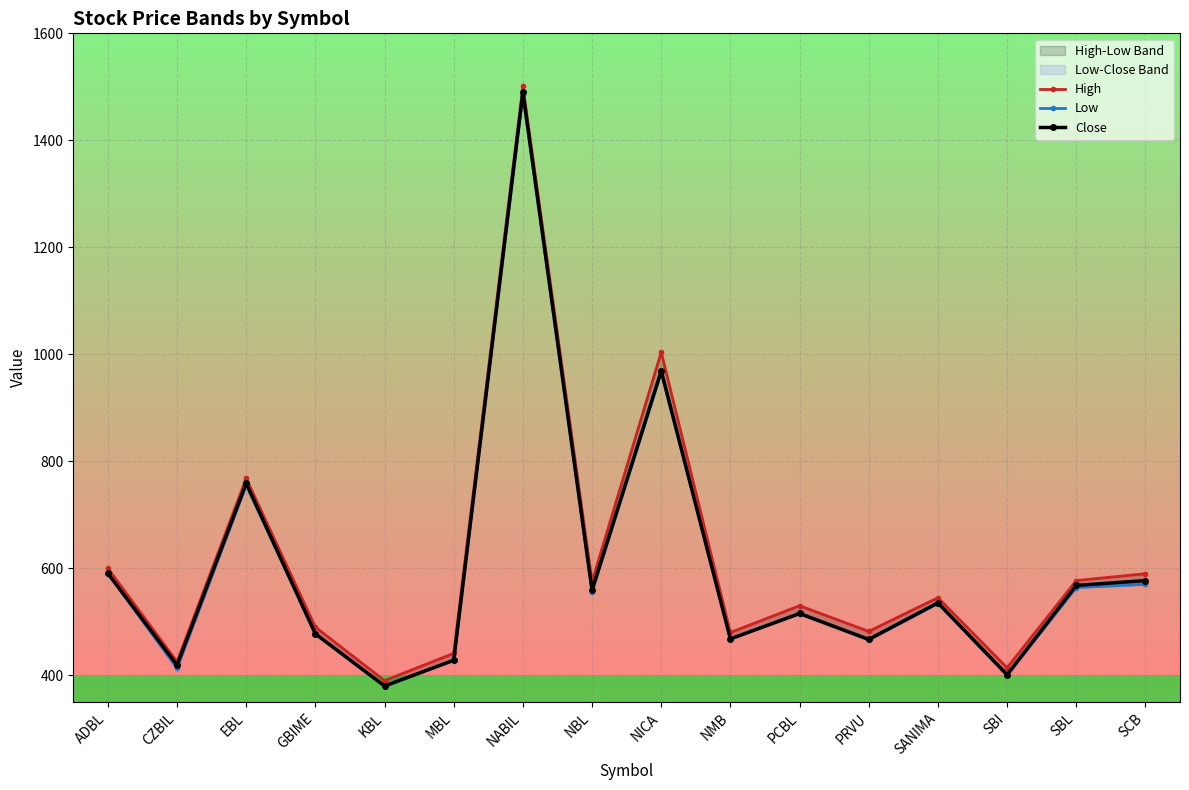

What is the highest value of the Low series?

1485.0